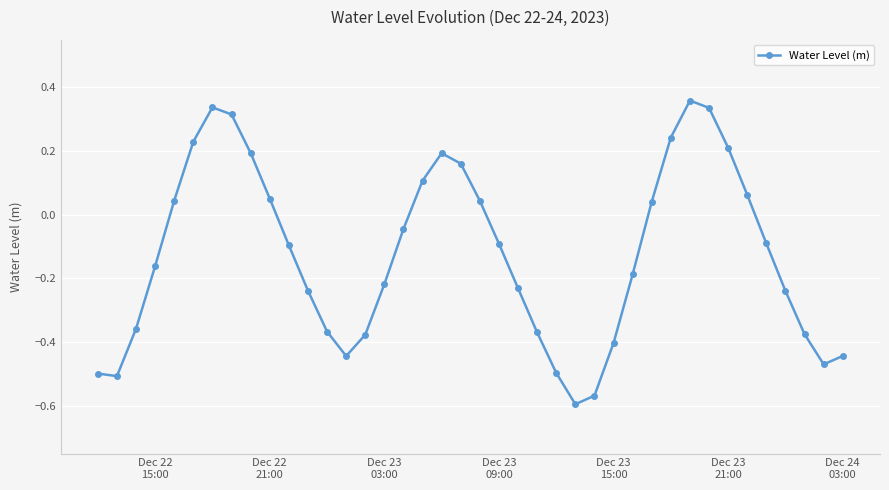

How many interior local peaks (higher than both neighbors) does the data have?

3